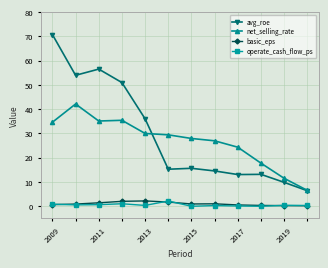

What is the lowest value of the avg_roe series?

6.3